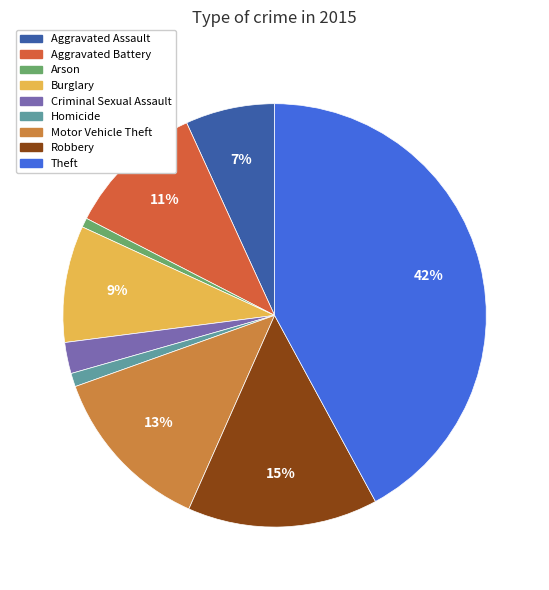

How many segments does this pie chart have?

9